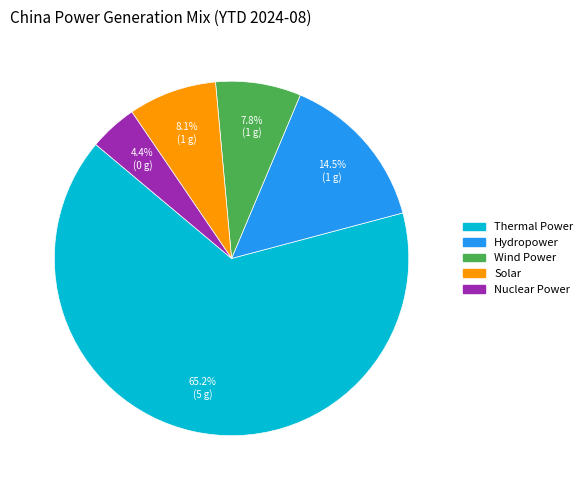

Approximately how many times larger is the value at Wind Power compared to Solar?

1.0